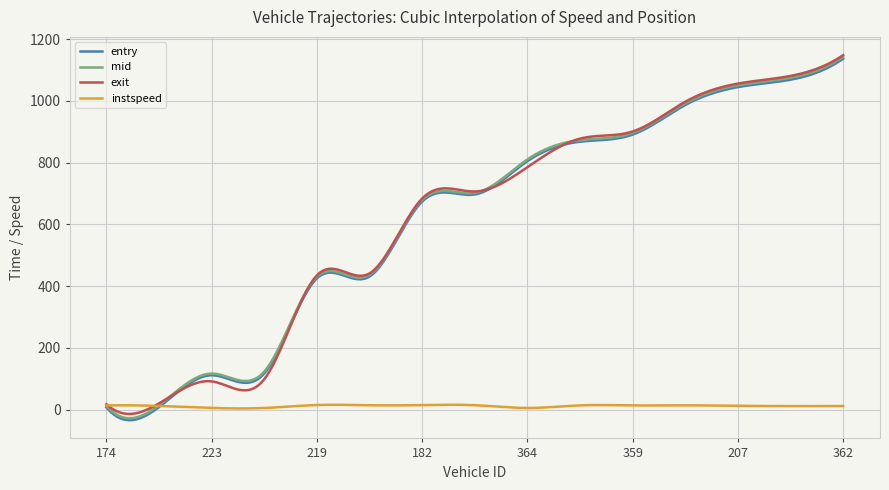

What is the maximum value shown in the chart?

1148.6